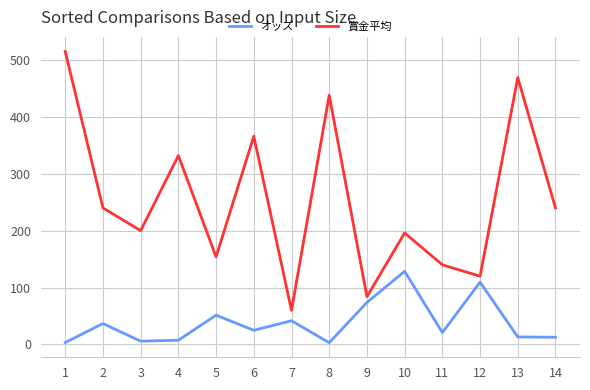

How many lines are shown in the chart?

2